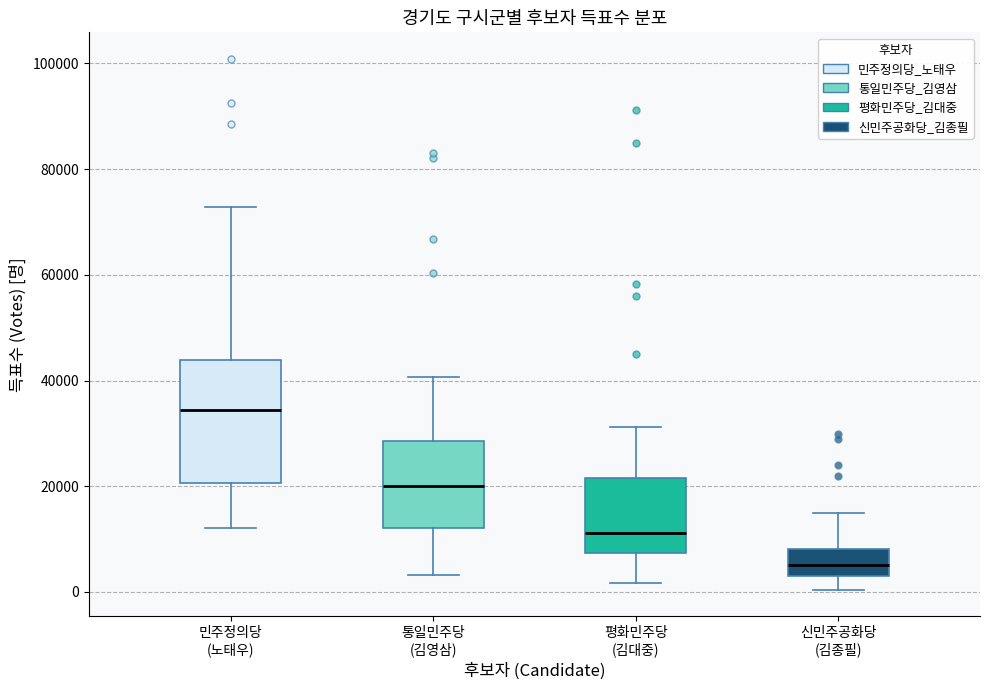

Reading left to right, transcribe this box plot: for each box, give where its median line is, the range the box spans, and where its two whiskers end, as read against the y-axis. The values are not printed on the chart, so give them approximately, as read against the axis.

민주정의당 (노태우): median 34000, box 20000 to 44000, whiskers 12000 to 72000
통일민주당 (김영삼): median 20000, box 12000 to 28000, whiskers 4000 to 40000
평화민주당 (김대중): median 12000, box 8000 to 22000, whiskers 2000 to 32000
신민주공화당 (김종필): median 6000, box 2000 to 8000, whiskers 0 to 14000